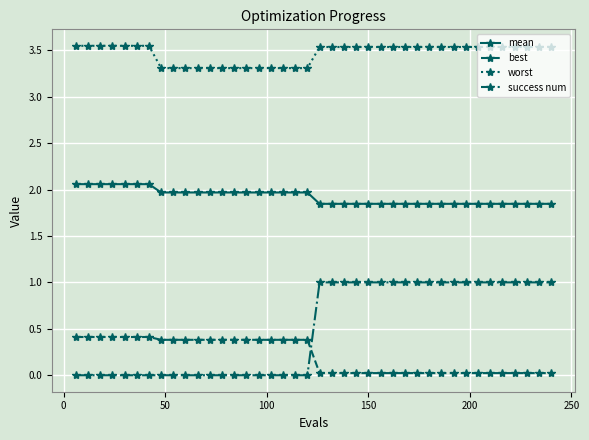

What is the sum of all mean values?

76.9